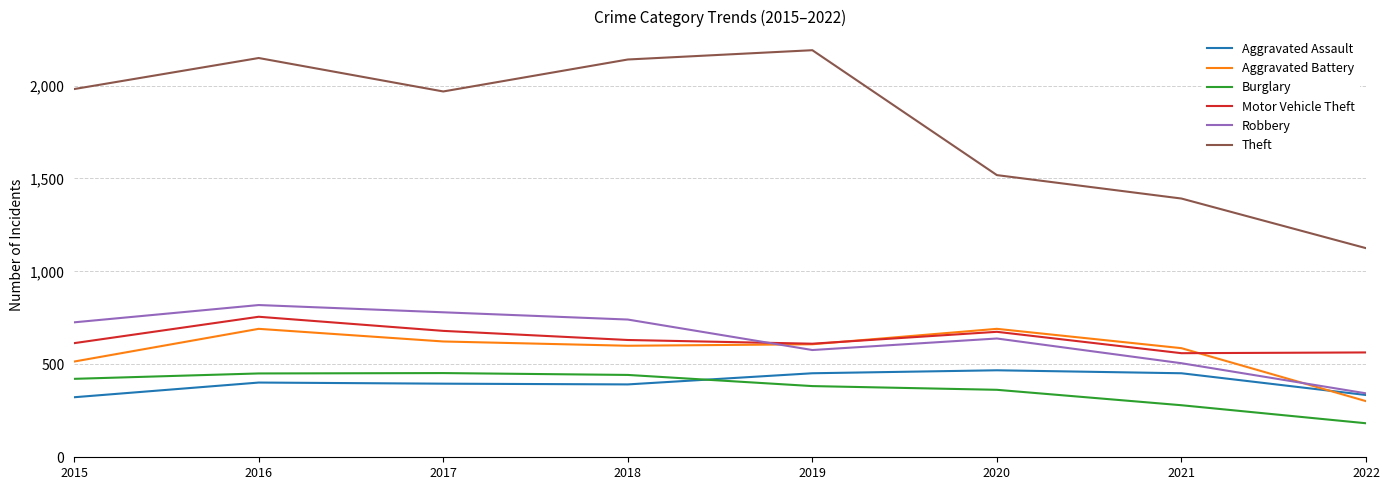

The Robbery series shows 323 at 2019. True or false?

False